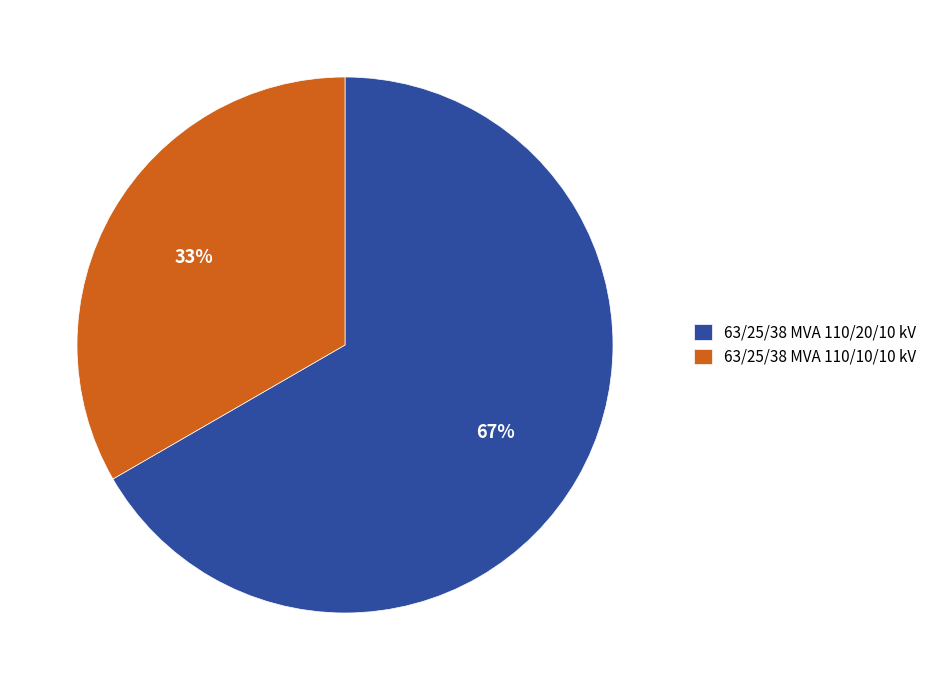

Count the number of slices in the pie.

2